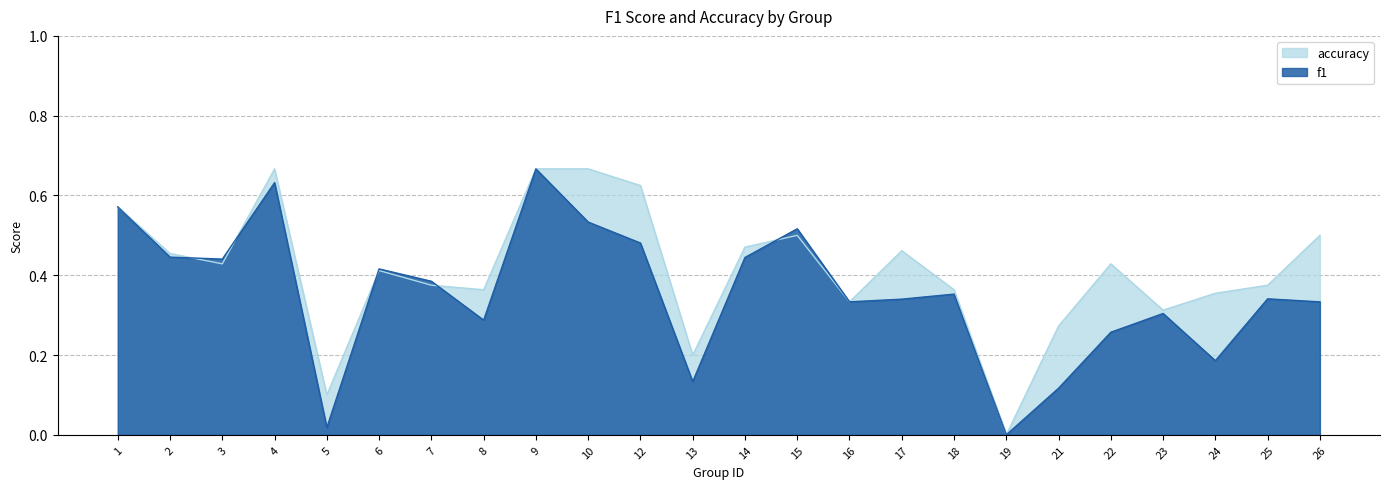

Does the chart display data point markers on the line(s)?

No